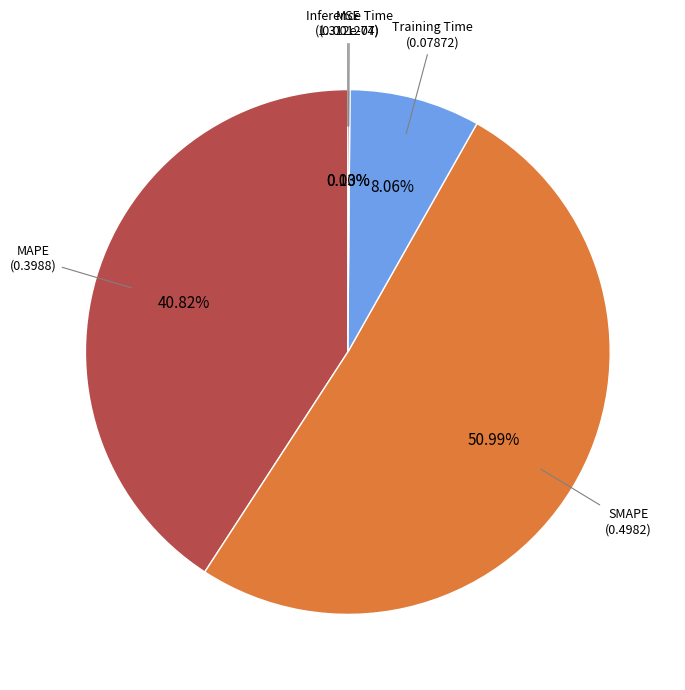

Is there any slice that represents more than half of the pie?

Yes